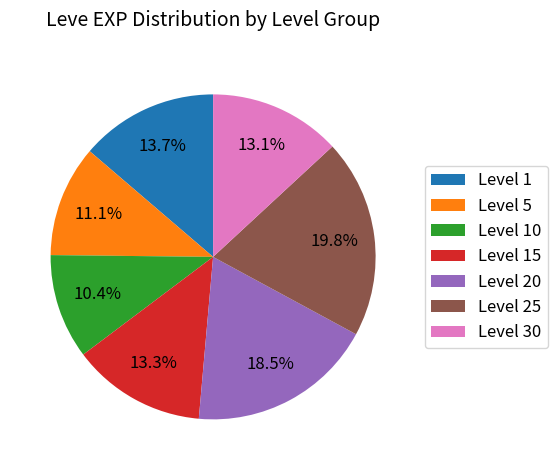

Which has a higher value, Level 5 or Level 25?

Level 25